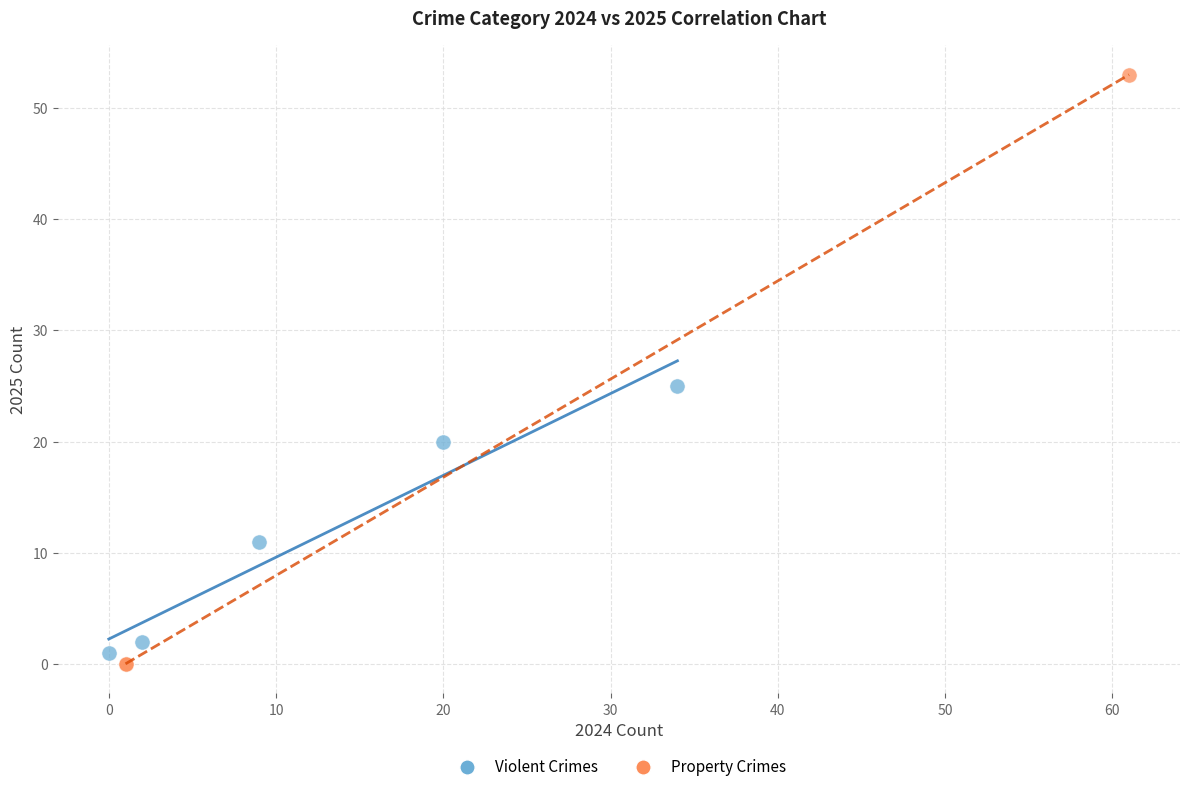

What are all the series names shown in the legend?

Violent Crimes, Property Crimes